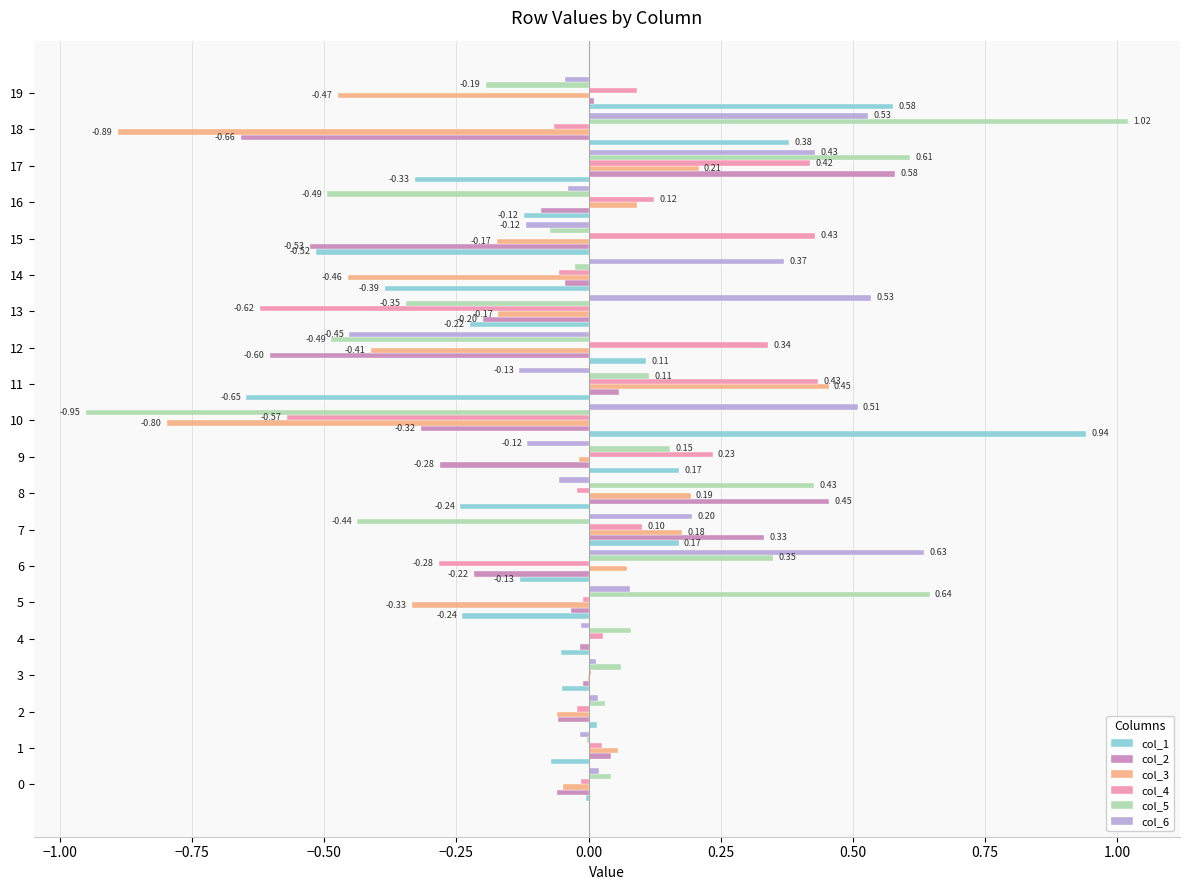

Which series changed the most between 2 and 16?

col_5